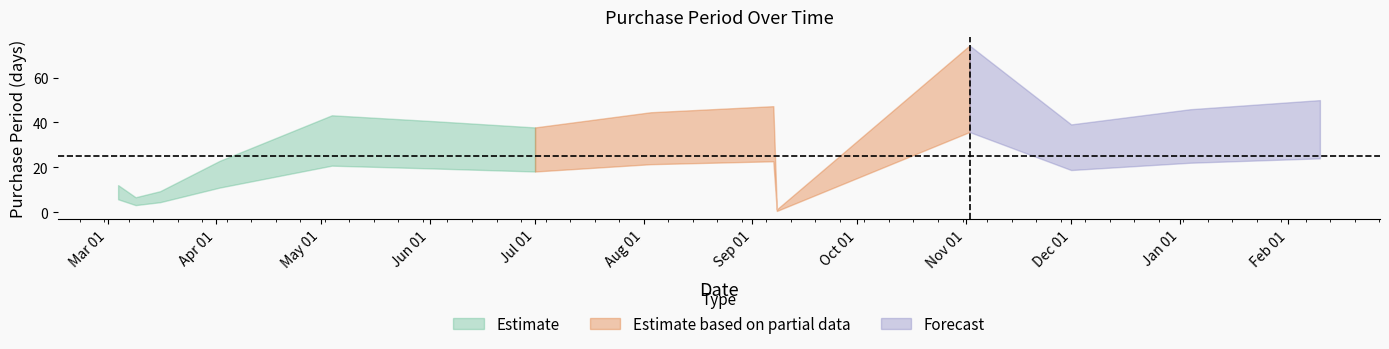

Which category has the highest value across all series?

2016-11-02